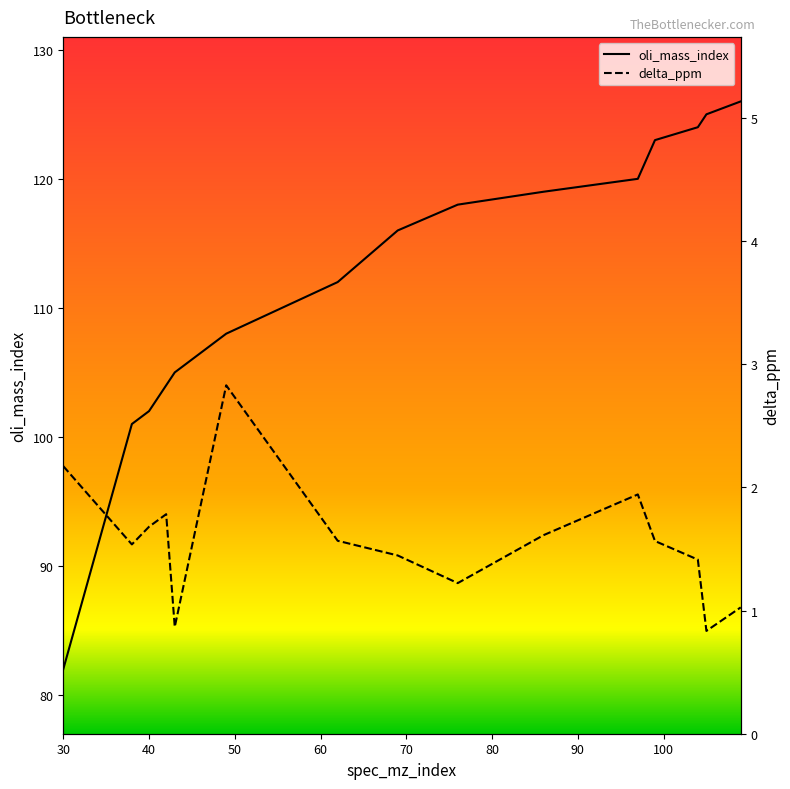

How many series are shown in this chart?

2